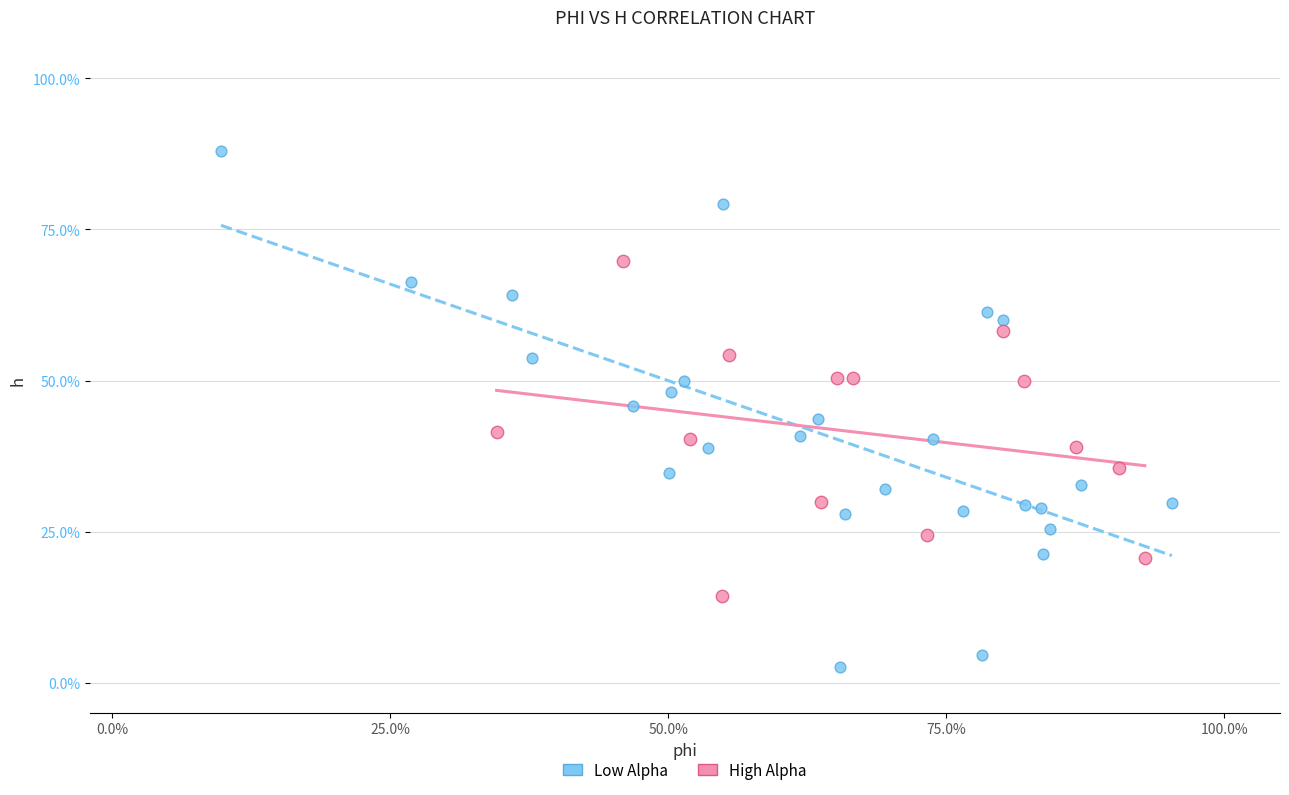

Which series contains the highest Y value?

Low Alpha